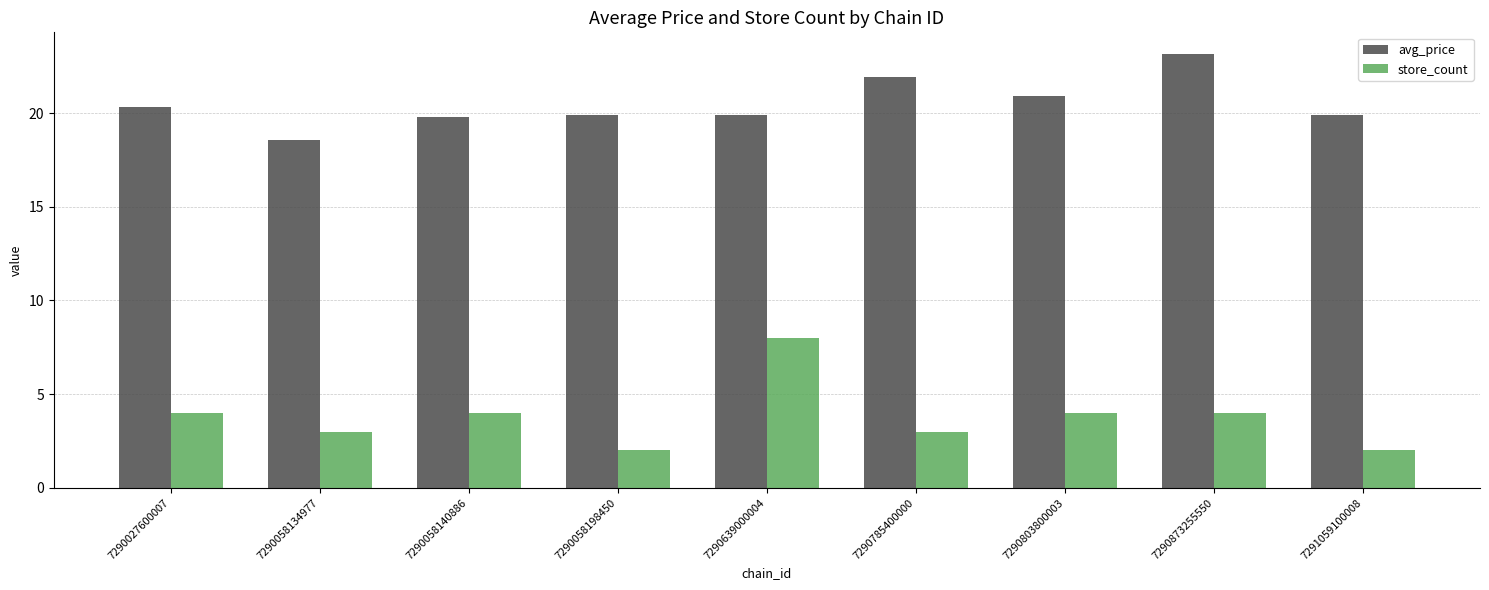

What are all the series names shown in the legend?

avg_price, store_count